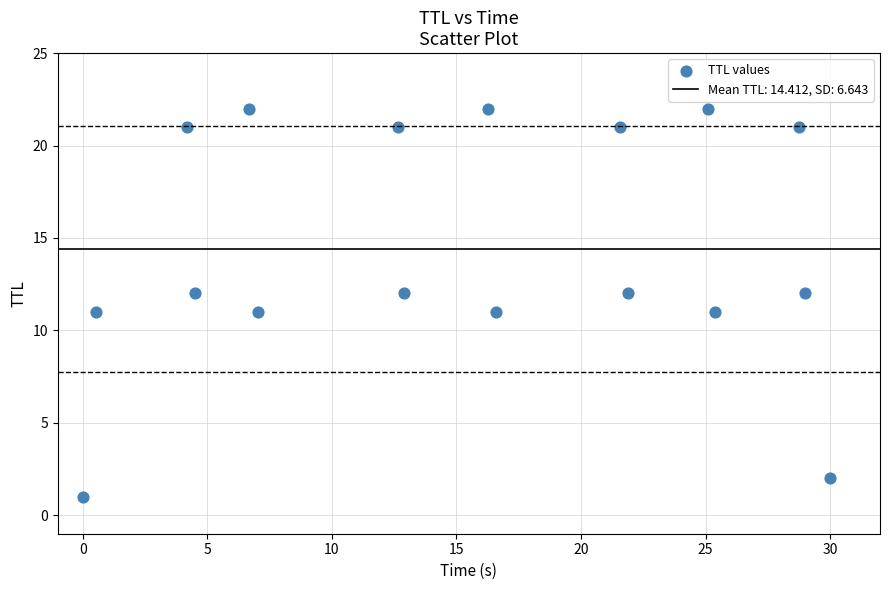

What is the range of Y values (max minus min)?

21